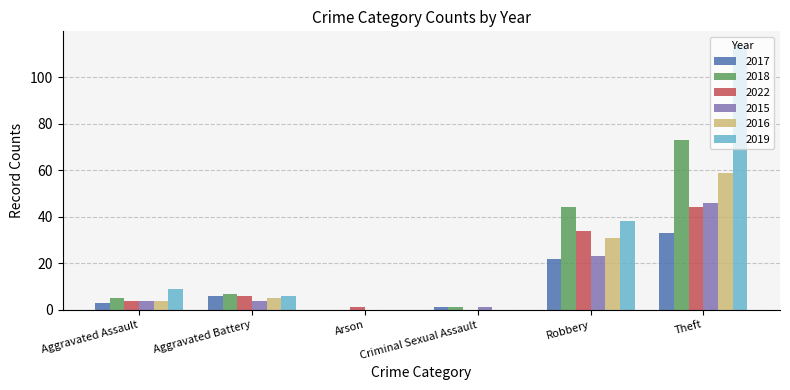

Which label corresponds to the largest value in the chart?

Theft